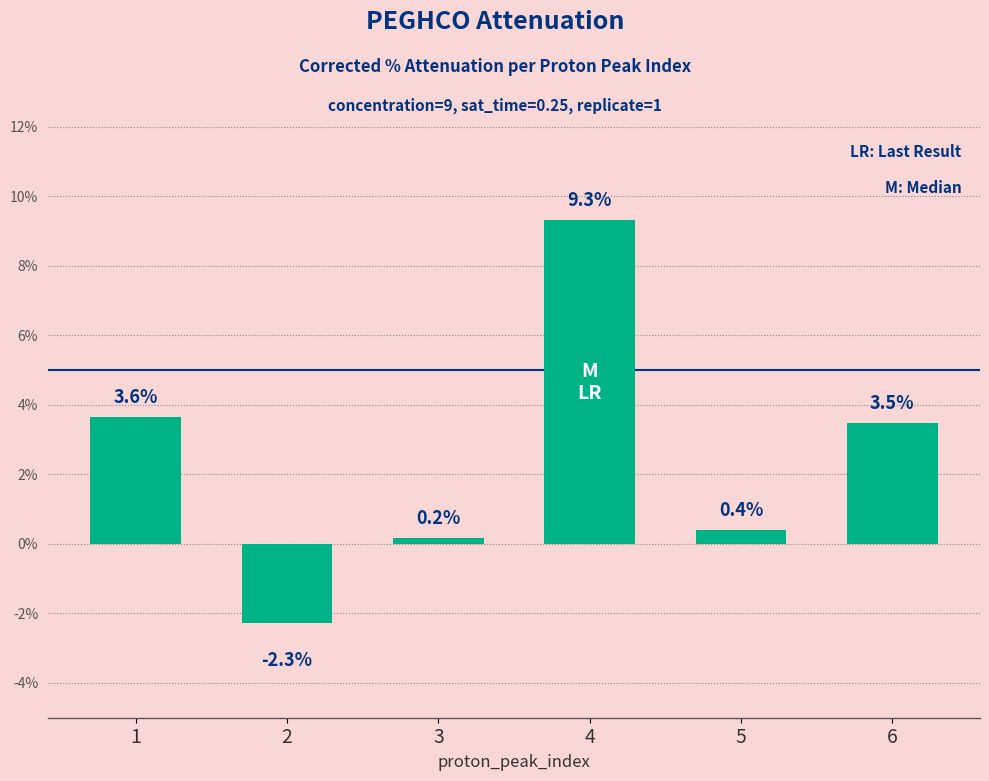

How many bars are there in total?

6